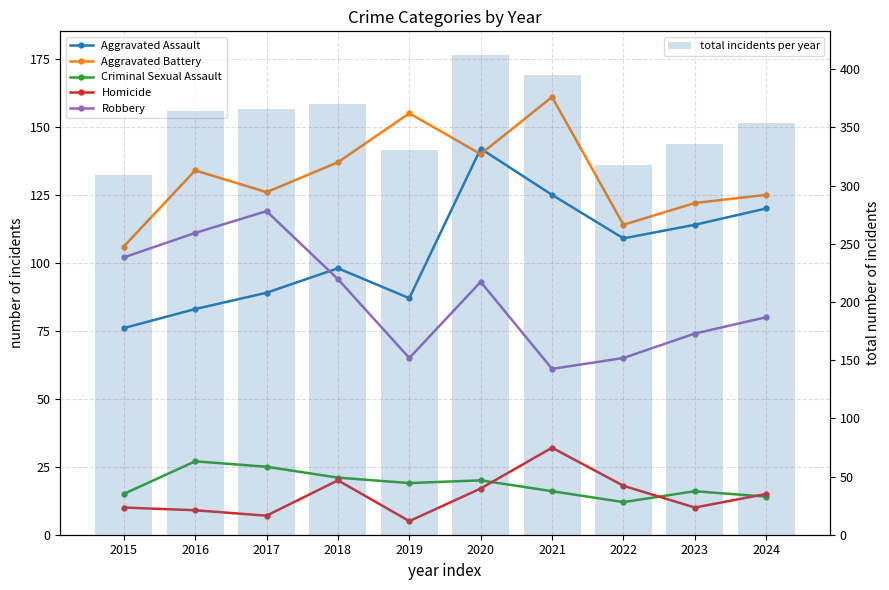

What are all the series names shown in the legend?

Aggravated Assault, Aggravated Battery, Criminal Sexual Assault, Homicide, Robbery, total incidents per year